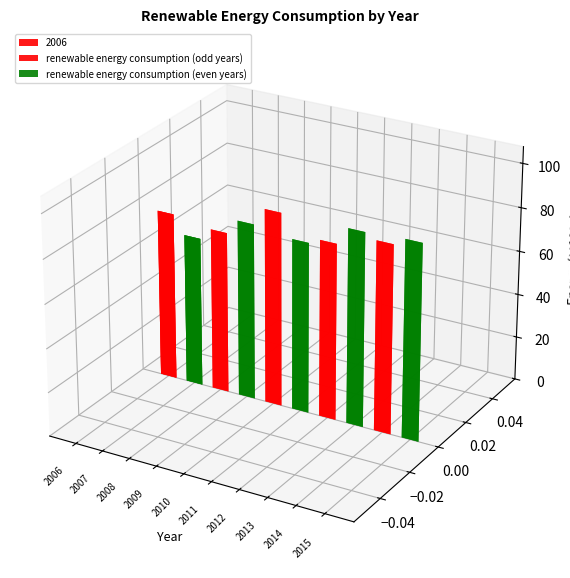

The chart shows a value of 144715.9 at 2015. True or false?

False